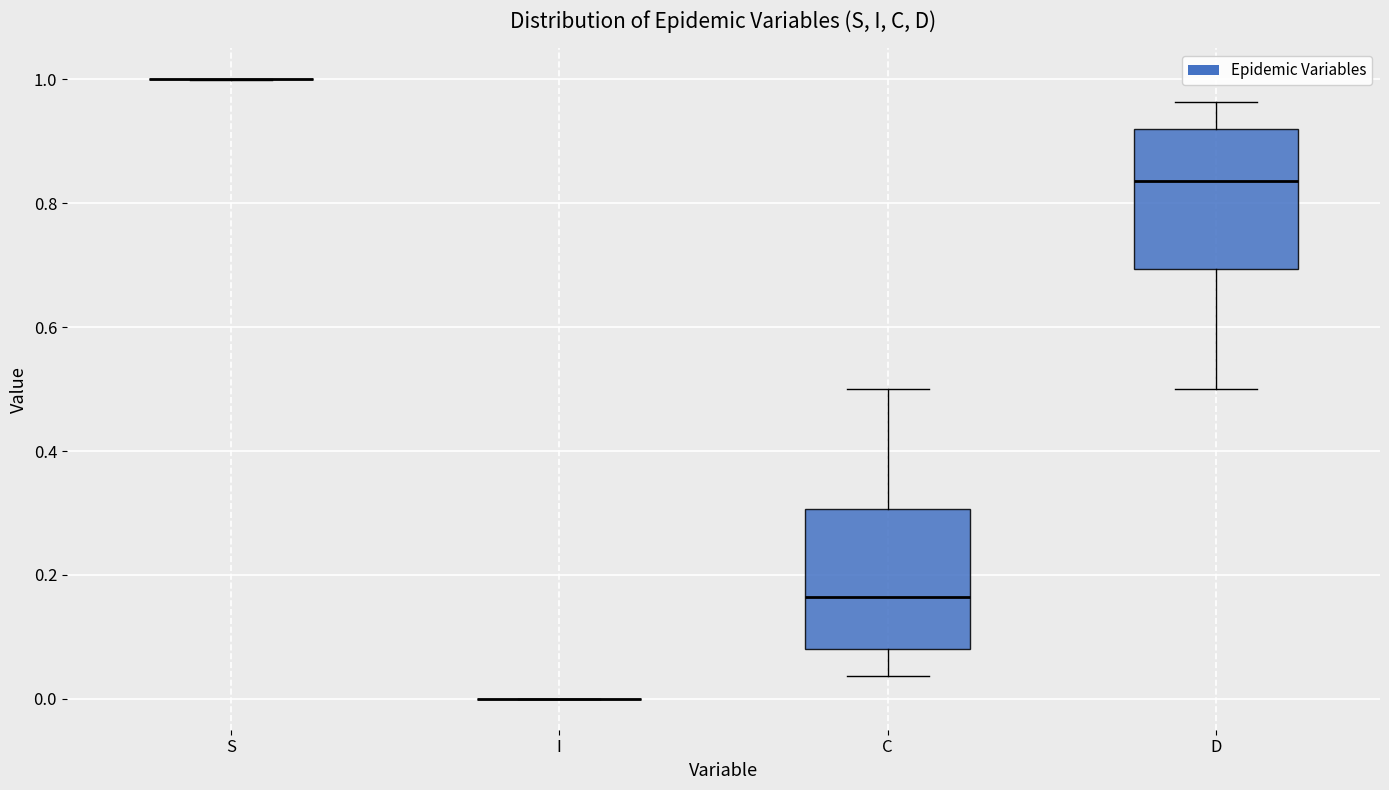

Reading left to right, read every box against the y-axis: the position of its median line, the range the box covers, and the ends of its whiskers. The values are not printed on the chart, so give them approximately, as read against the axis.

S: box collapsed to a line at 1.00, whiskers 1.00 to 1.00
I: box collapsed to a line at 0.00, whiskers 0.00 to 0.00
C: median 0.16, box 0.08 to 0.30, whiskers 0.04 to 0.50
D: median 0.84, box 0.70 to 0.92, whiskers 0.50 to 0.96